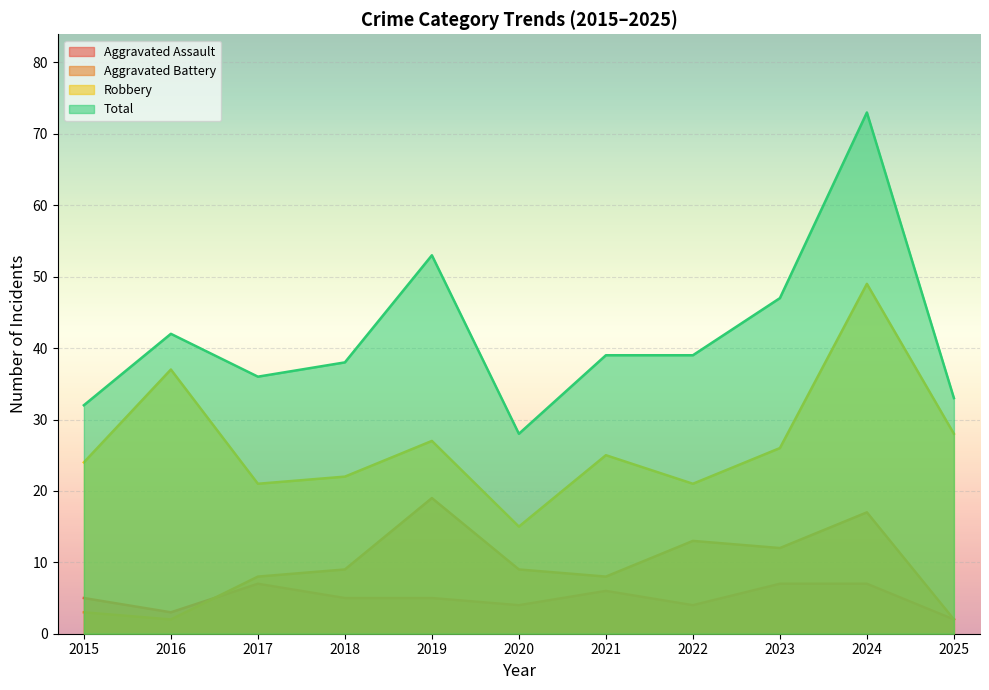

True or false: Robbery has a value of 8 at 2020.

False